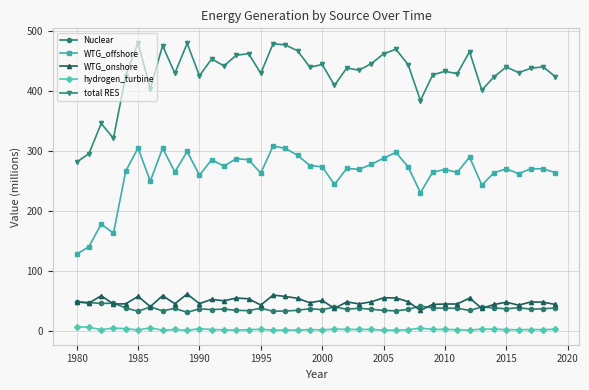

Which series has the widest spread of values?

total RES